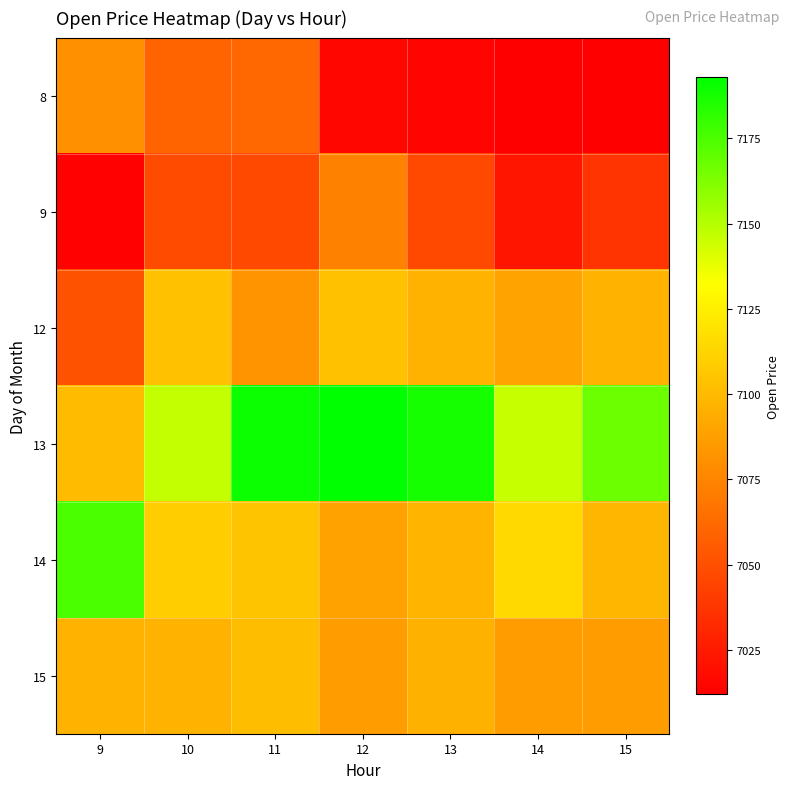

At how many categories does at least one series exceed 7115?

7